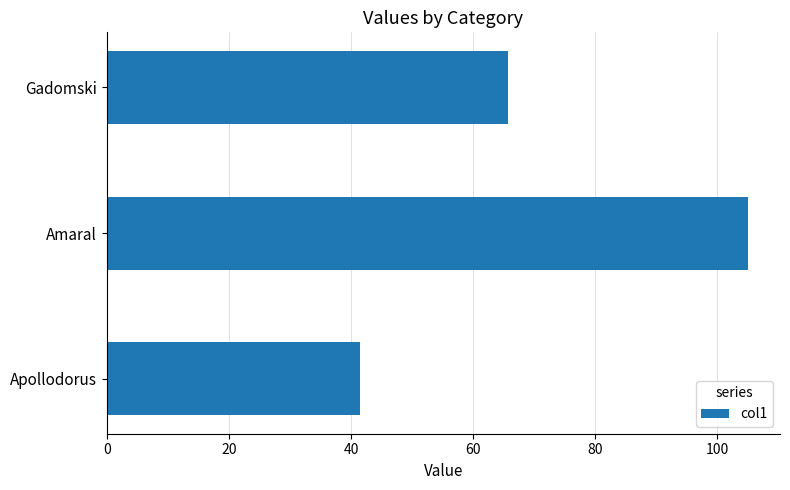

How many series are shown in this chart?

1